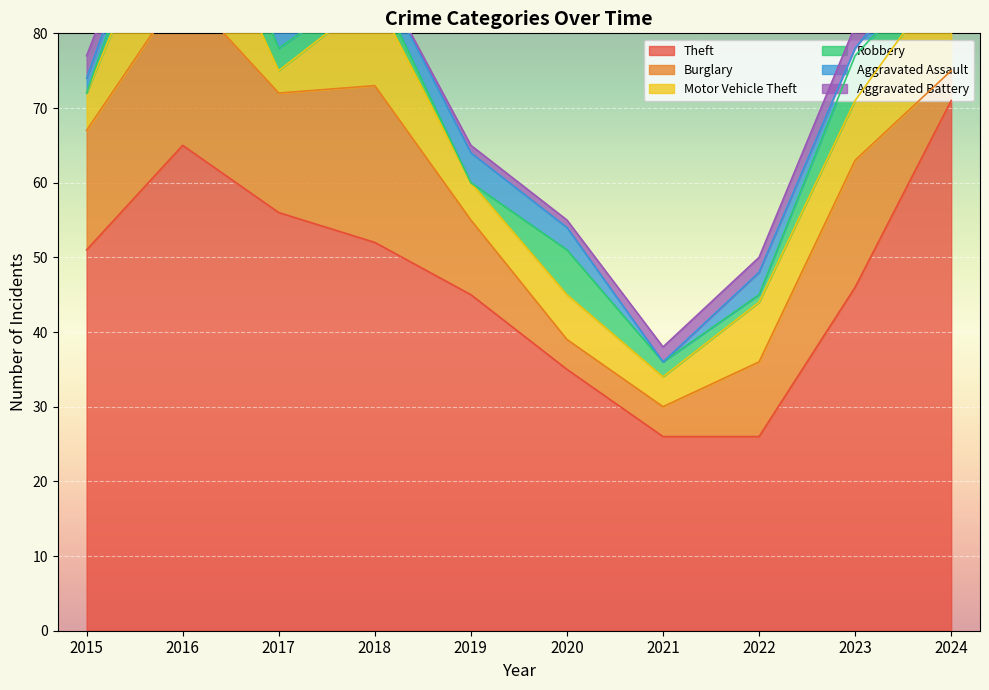

Which has a higher value, 2020 or 2018?

2018